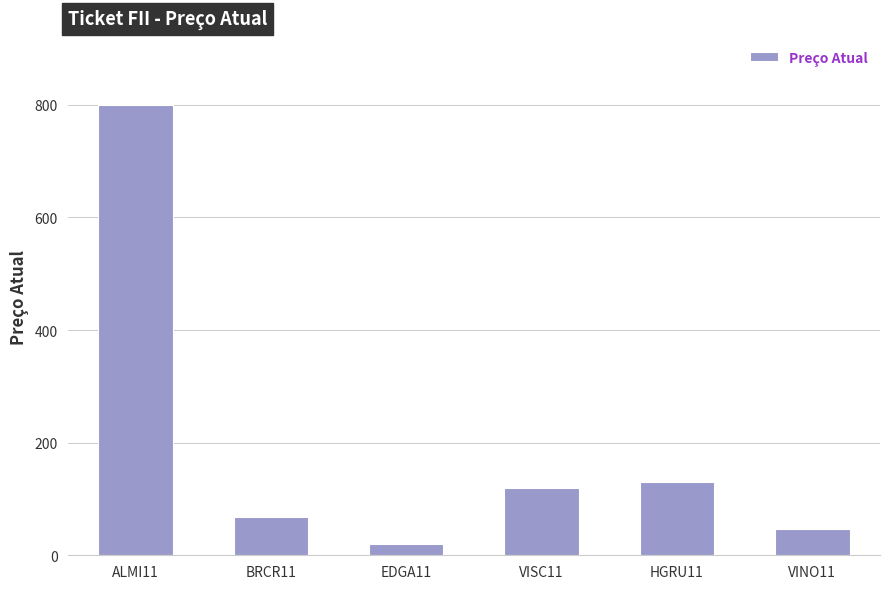

Is it true that the value at BRCR11 is 96.4?

False